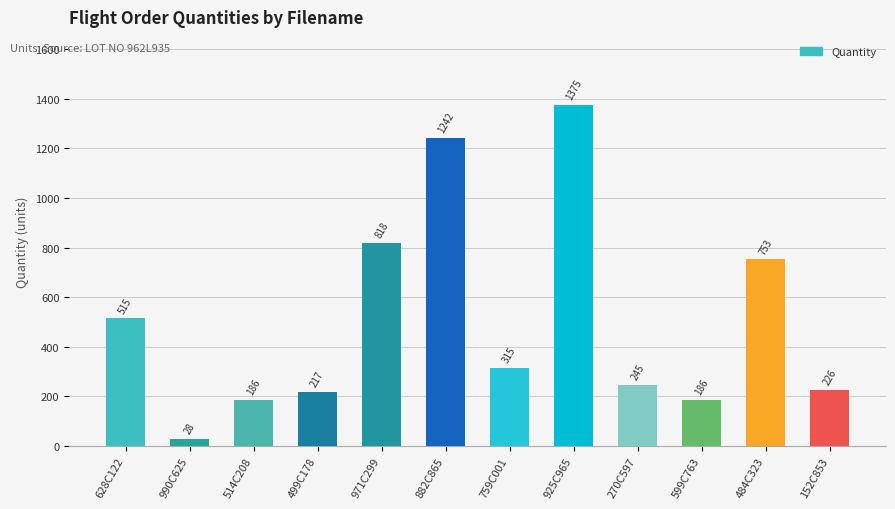

Reading right to left, extract all data points from this chart.

226	753	186	245	1375	315	1242	818	217	186	28	515